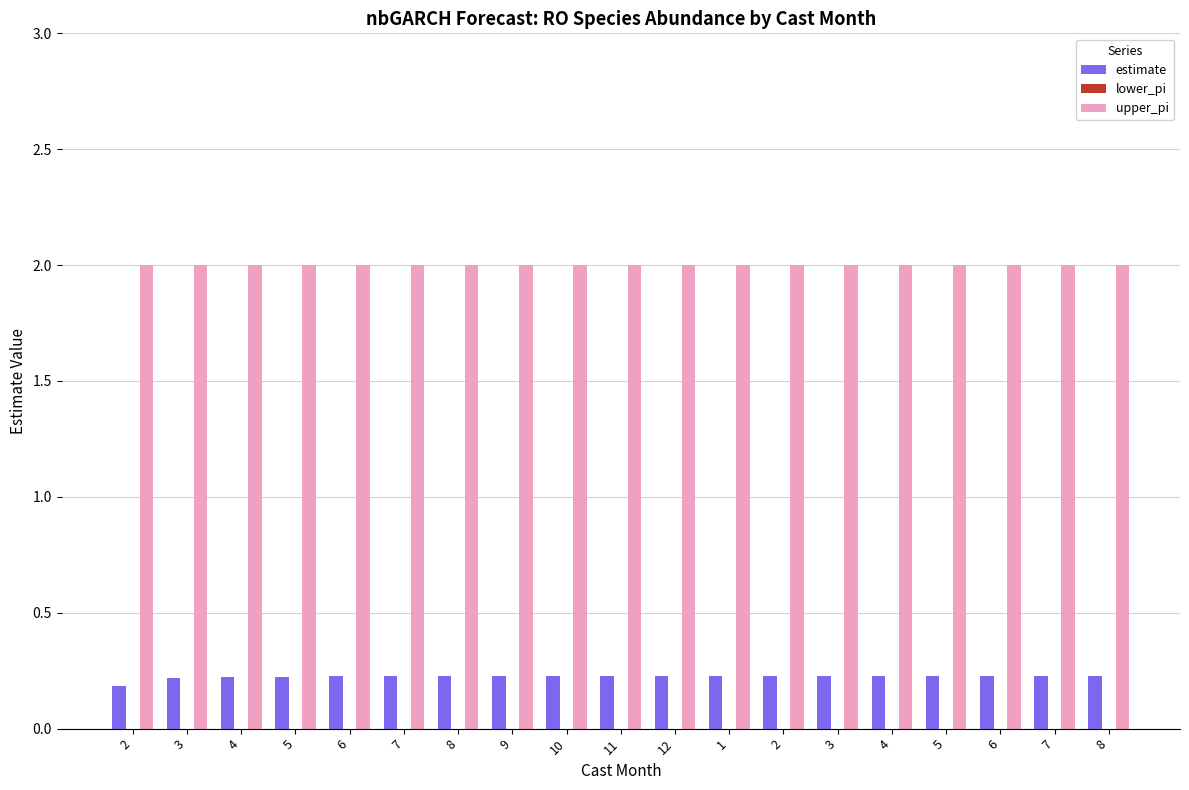

Reading left to right, extract all data points from this chart.

estimate: 2=0.2	3=0.2	4=0.2	5=0.2	6=0.2	7=0.2	8=0.2	9=0.2	10=0.2	11=0.2	12=0.2	1=0.2	2=0.2	3=0.2	4=0.2	5=0.2	6=0.2	7=0.2	8=0.2
lower_pi: 2=0.0	3=0.0	4=0.0	5=0.0	6=0.0	7=0.0	8=0.0	9=0.0	10=0.0	11=0.0	12=0.0	1=0.0	2=0.0	3=0.0	4=0.0	5=0.0	6=0.0	7=0.0	8=0.0
upper_pi: 2=2.0	3=2.0	4=2.0	5=2.0	6=2.0	7=2.0	8=2.0	9=2.0	10=2.0	11=2.0	12=2.0	1=2.0	2=2.0	3=2.0	4=2.0	5=2.0	6=2.0	7=2.0	8=2.0